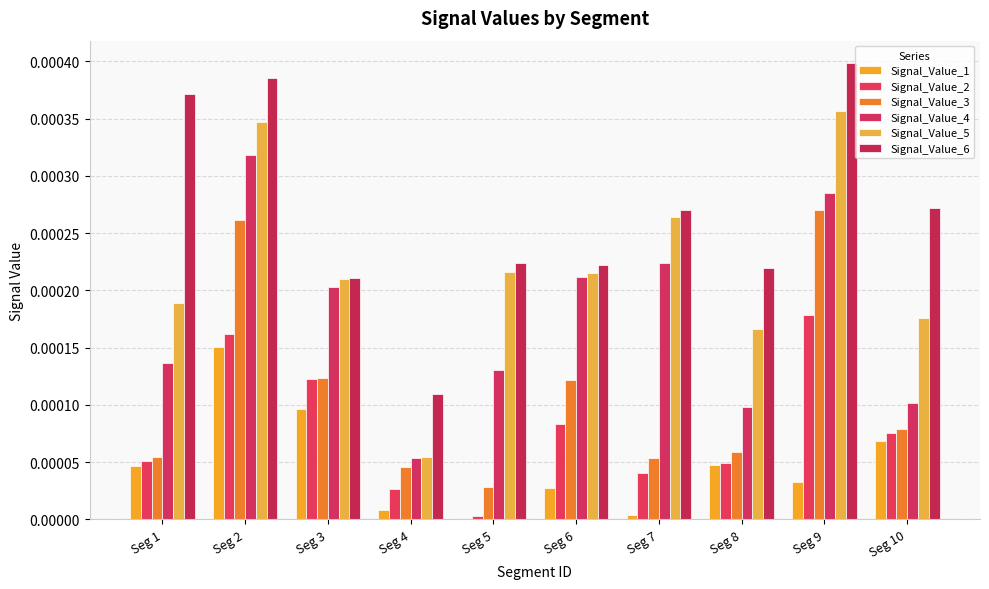

At how many categories does at least one series exceed 0?

10